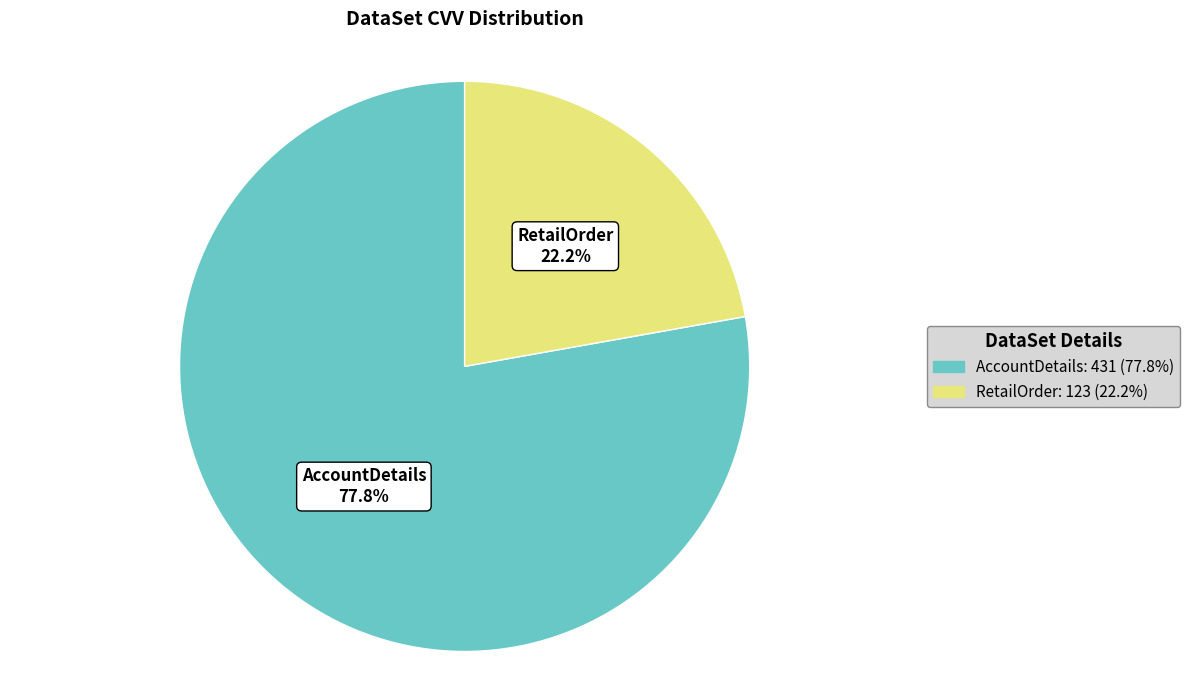

To the nearest percent, what is the average slice percentage?

50%